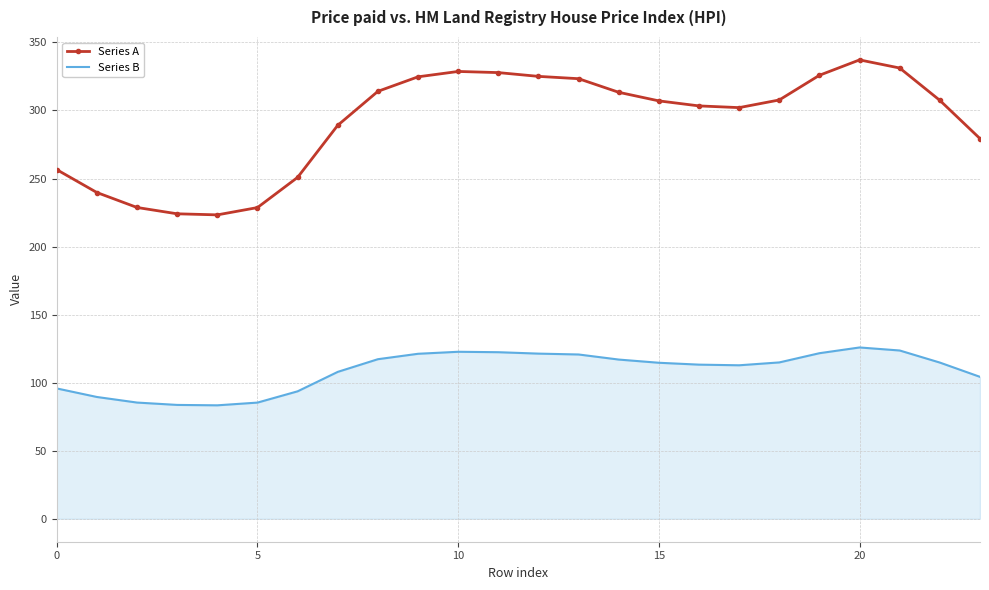

At how many categories does at least one series exceed 245?

19